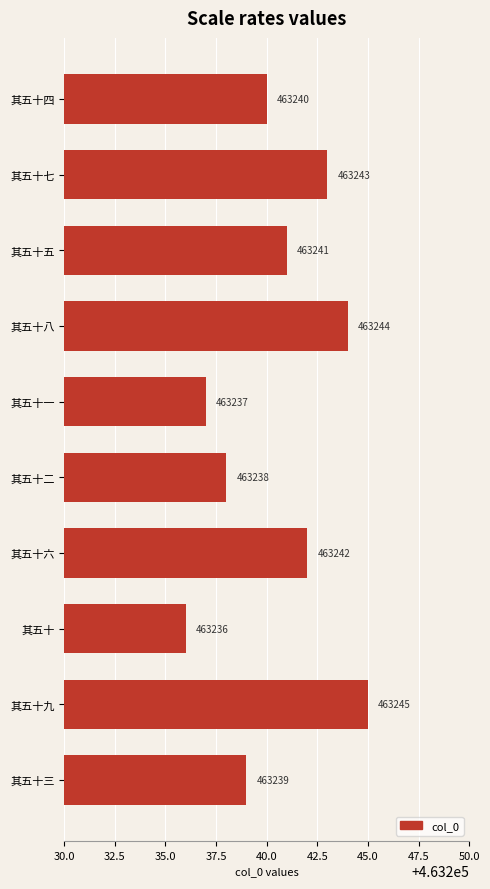

What is the sum of all values?

4632405